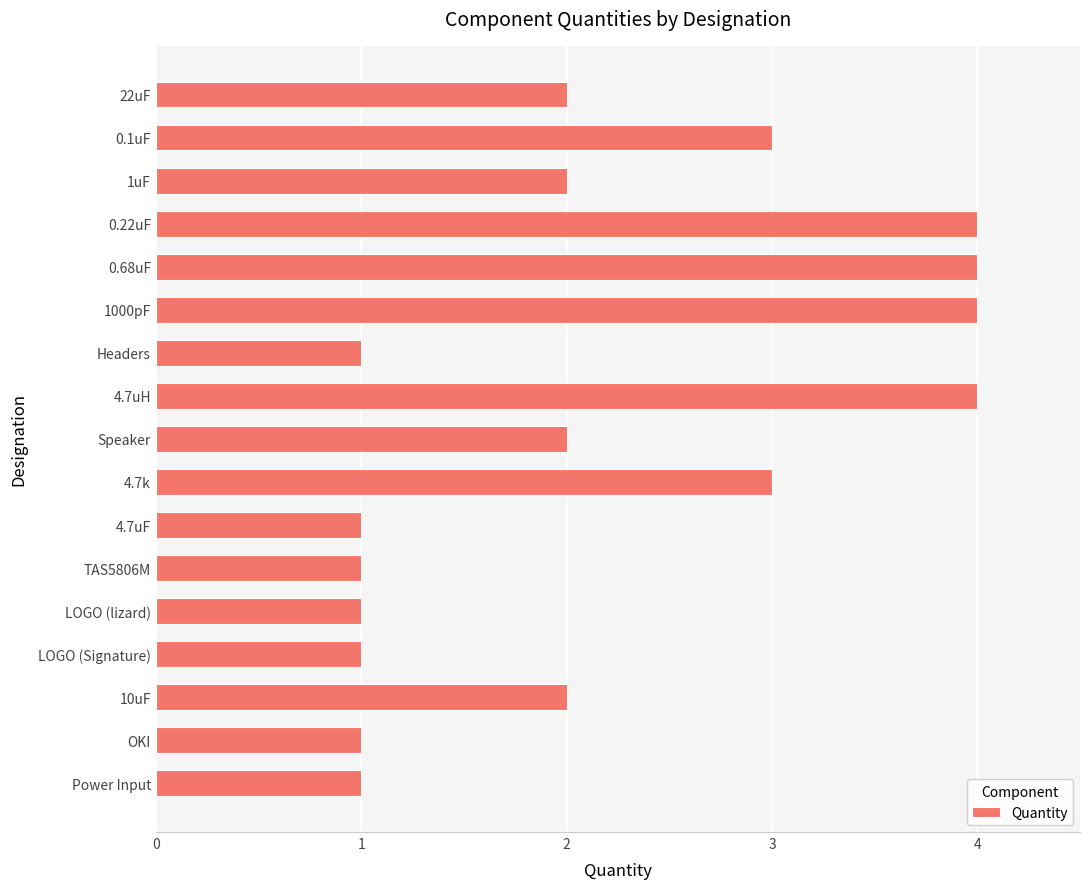

The chart shows a value of 1 at 4.7uF. True or false?

True